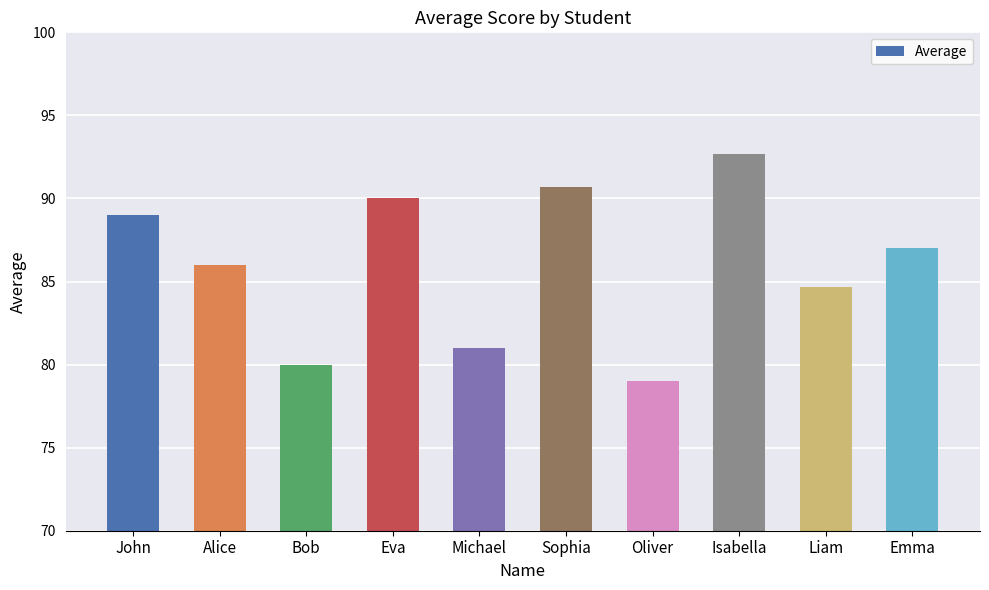

The chart shows a value of 81.0 at Michael. True or false?

True